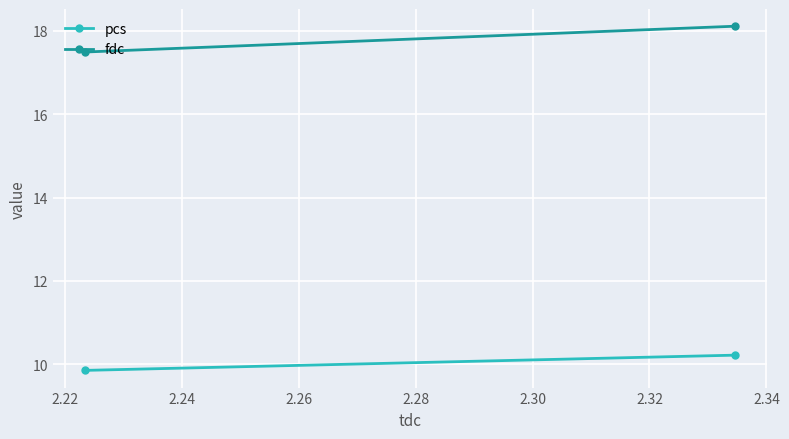

Count the fdc values in the range 17 to 18.

1